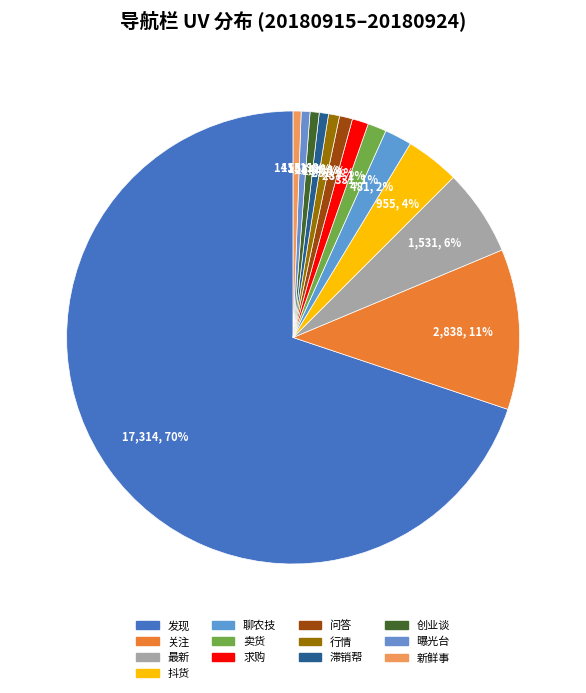

To the nearest percent, what is the combined percentage of 求购 and 行情?

2%